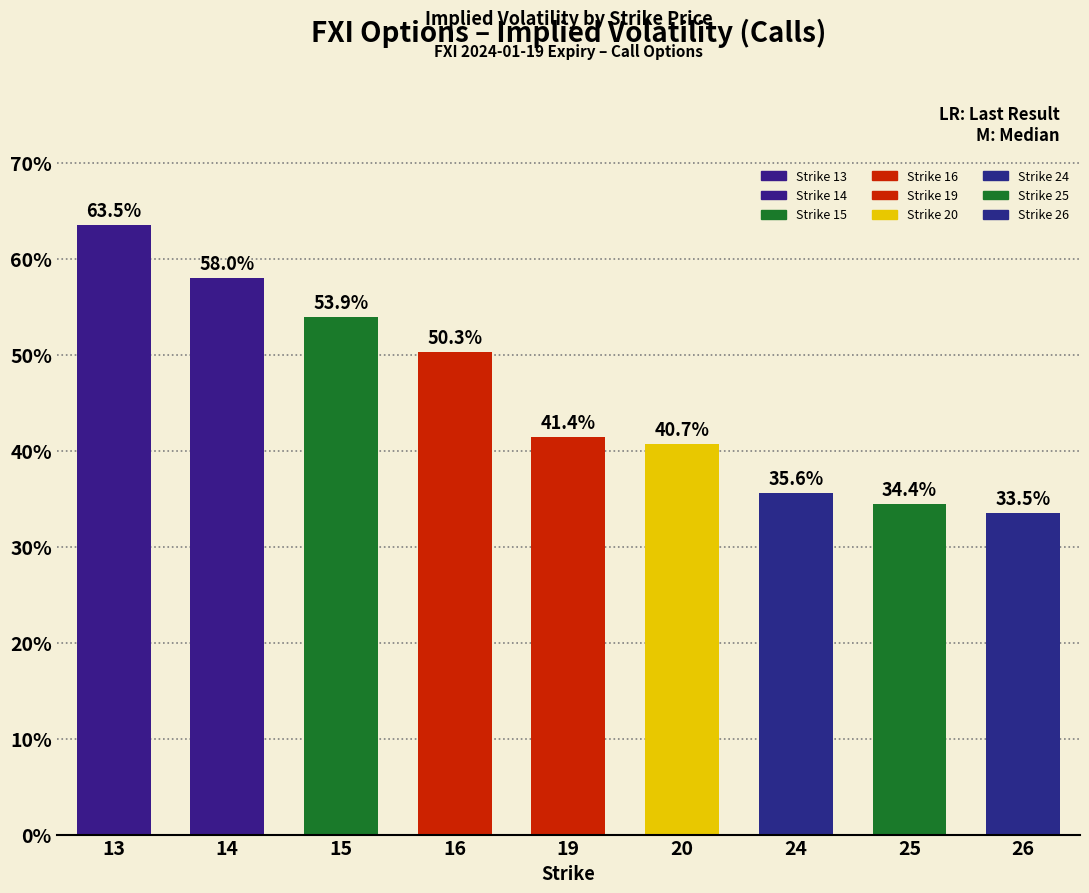

Does the chart contain any negative values?

No